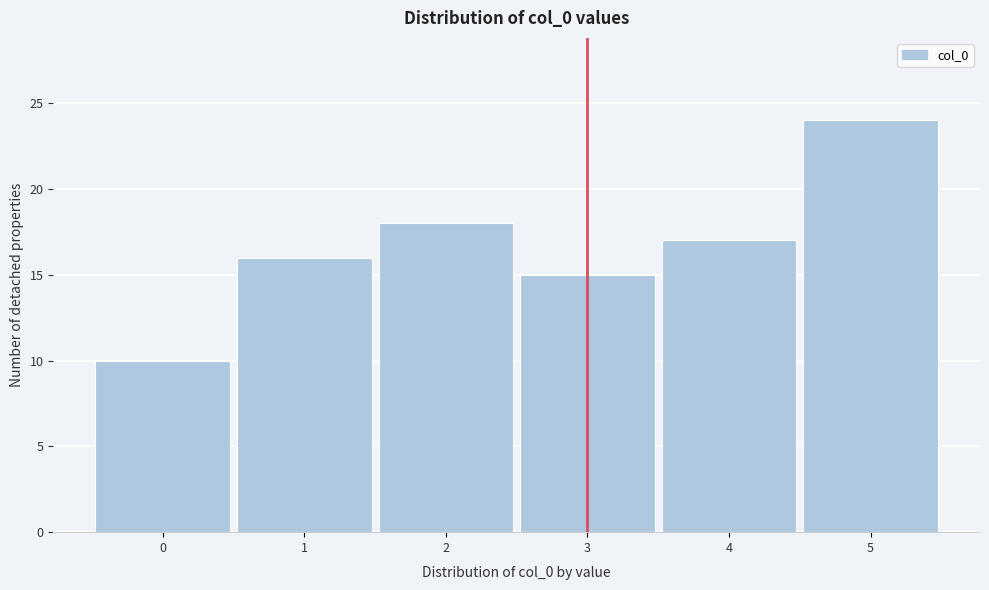

How tall is the bar that spans 2.5 to 3.5 on the x-axis? The values are not printed on the chart, so give them approximately, as read against the axis.

15